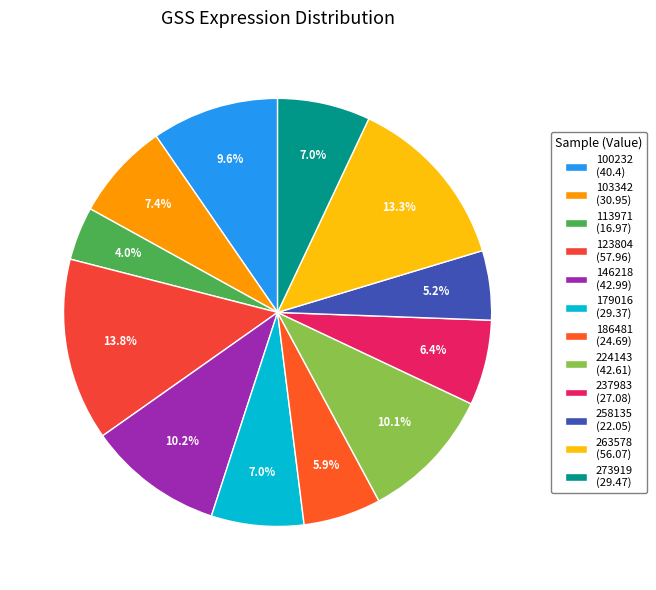

Which has a higher value, 146218 or 273919?

146218